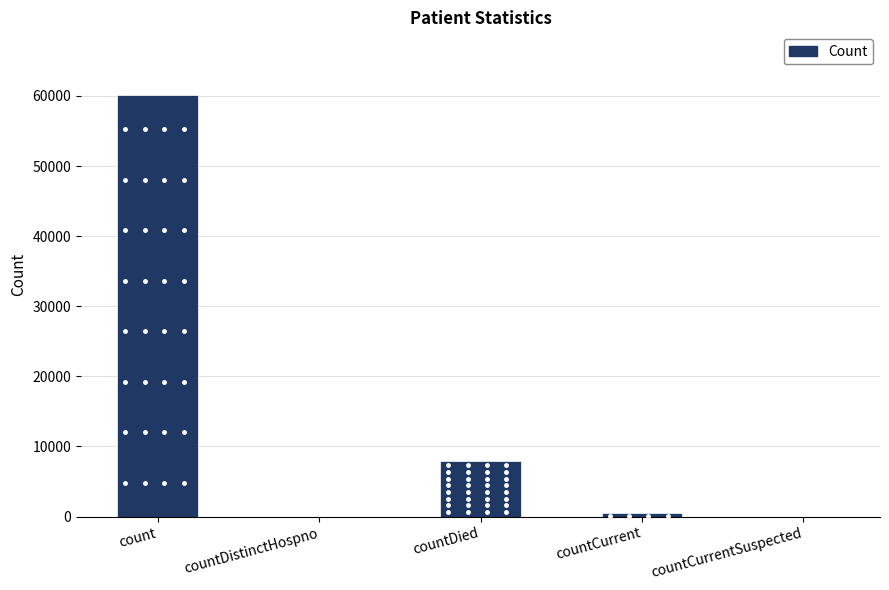

Count the number of categories in the chart.

5